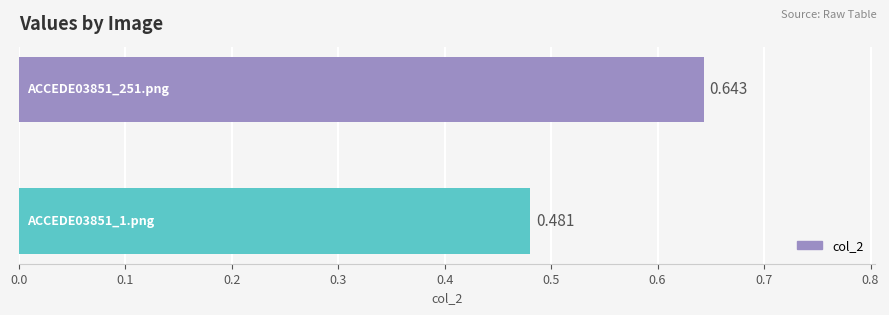

How many bars are there in total?

2